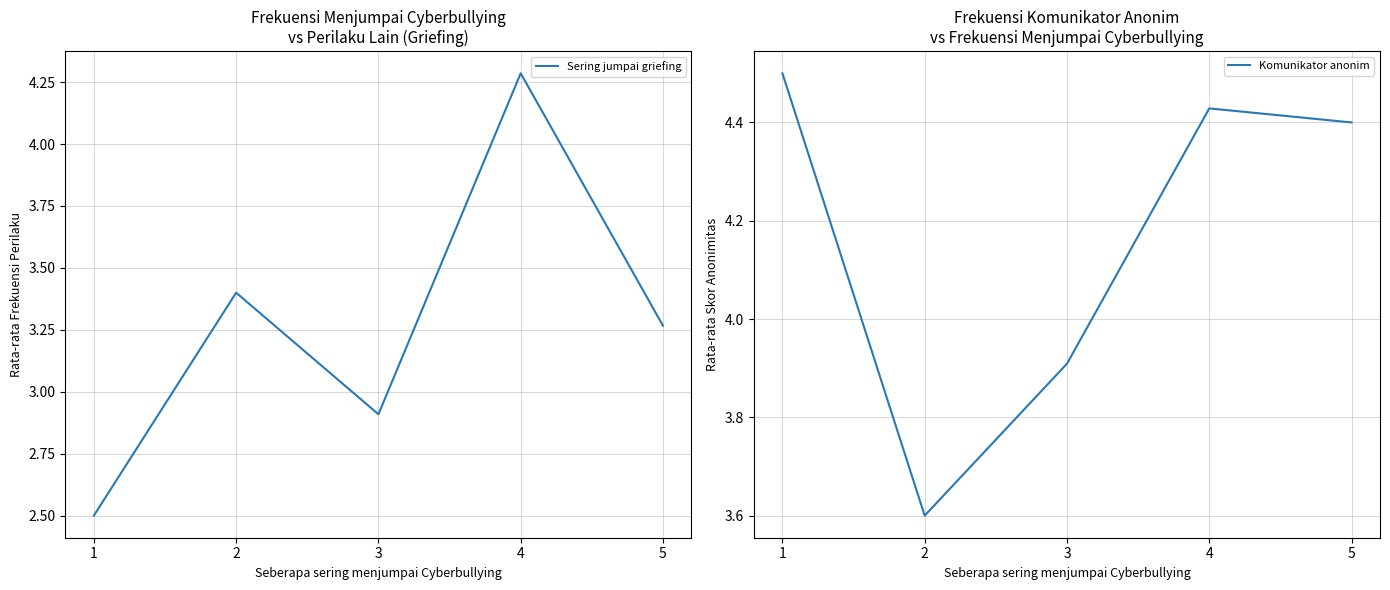

True or false: Sering jumpai griefing and Komunikator anonim intersect in this chart.

False